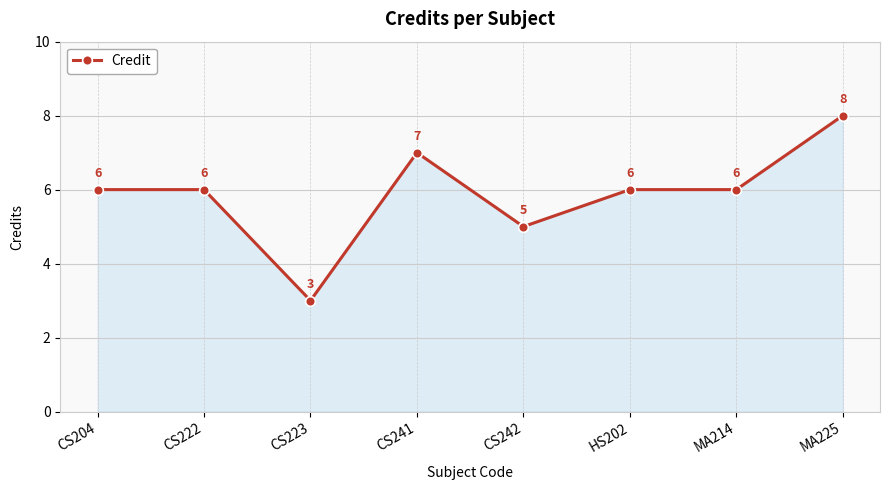

What is the approximate value at CS222?

6